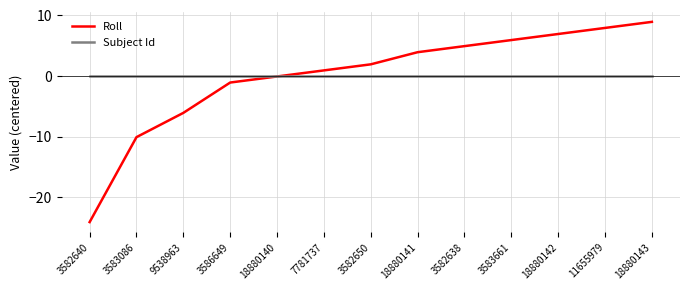

True or false: Roll has more than 2 points higher than both neighbors.

False